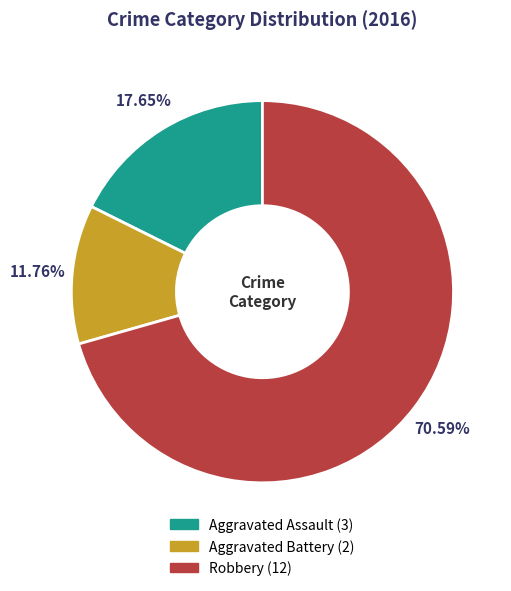

Rank the categories by value from lowest to highest.

Aggravated Battery, Aggravated Assault, Robbery